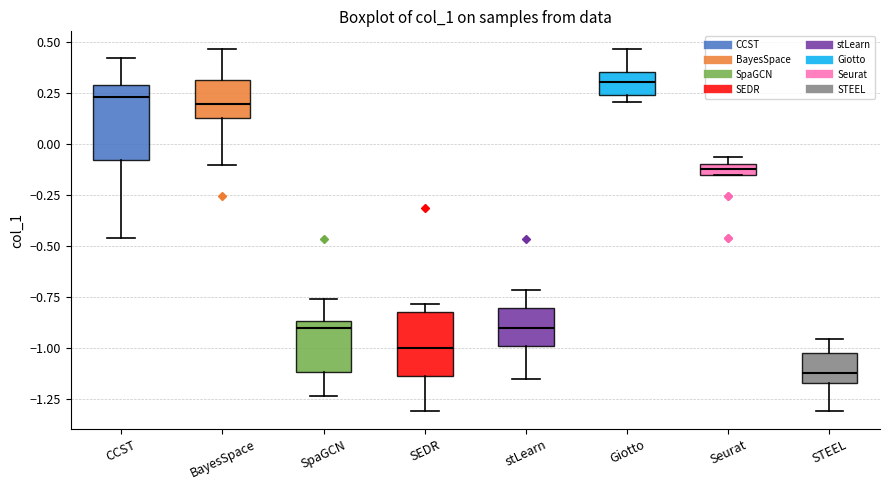

Which box has the highest median line?

Giotto